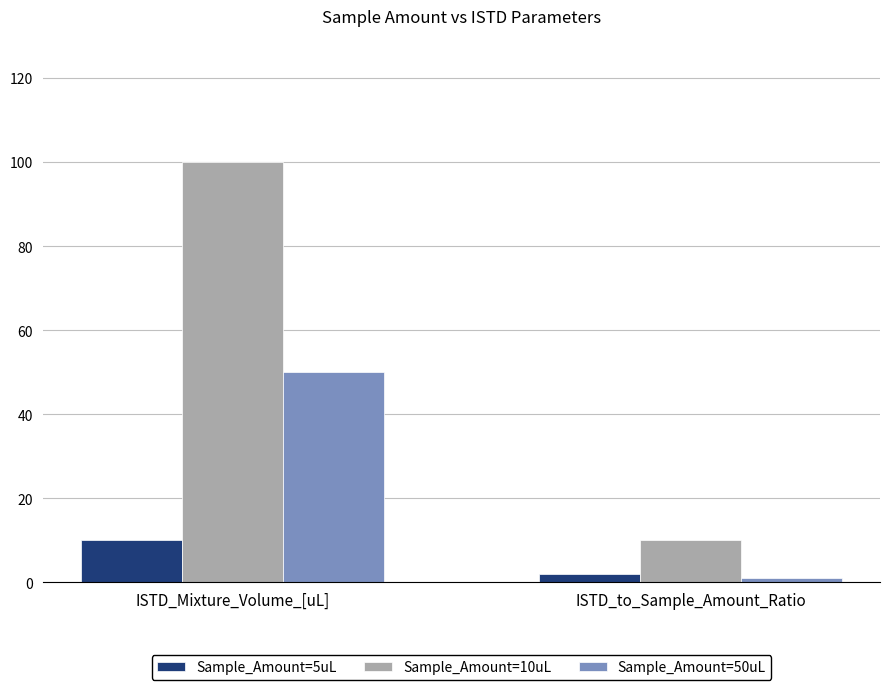

Reading right to left, extract all data points from this chart.

Sample_Amount=5uL: ISTD_to_Sample_Amount_Ratio=2	ISTD_Mixture_Volume_[uL]=10
Sample_Amount=10uL: ISTD_to_Sample_Amount_Ratio=10	ISTD_Mixture_Volume_[uL]=100
Sample_Amount=50uL: ISTD_to_Sample_Amount_Ratio=1	ISTD_Mixture_Volume_[uL]=50